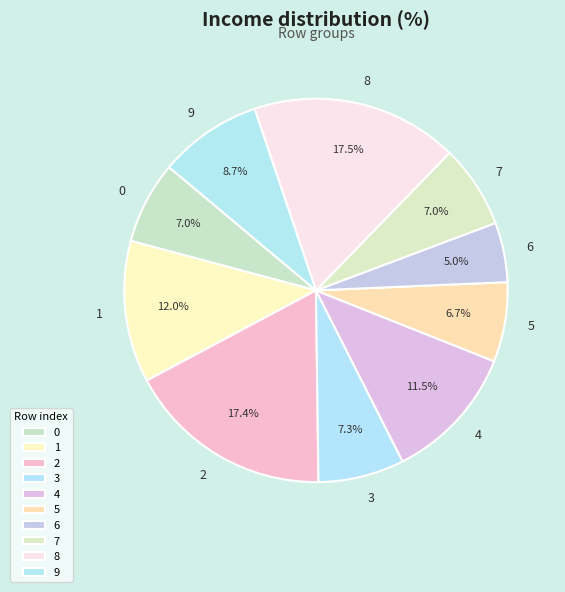

What percentage is the 1 slice, to the nearest percent?

12%